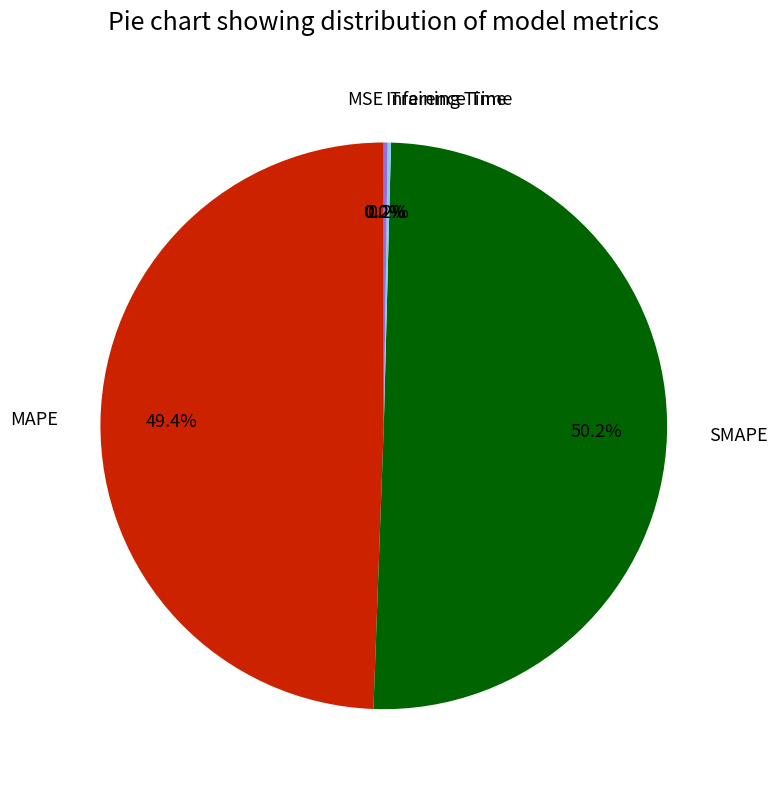

Which slice represents more than half of the pie?

SMAPE